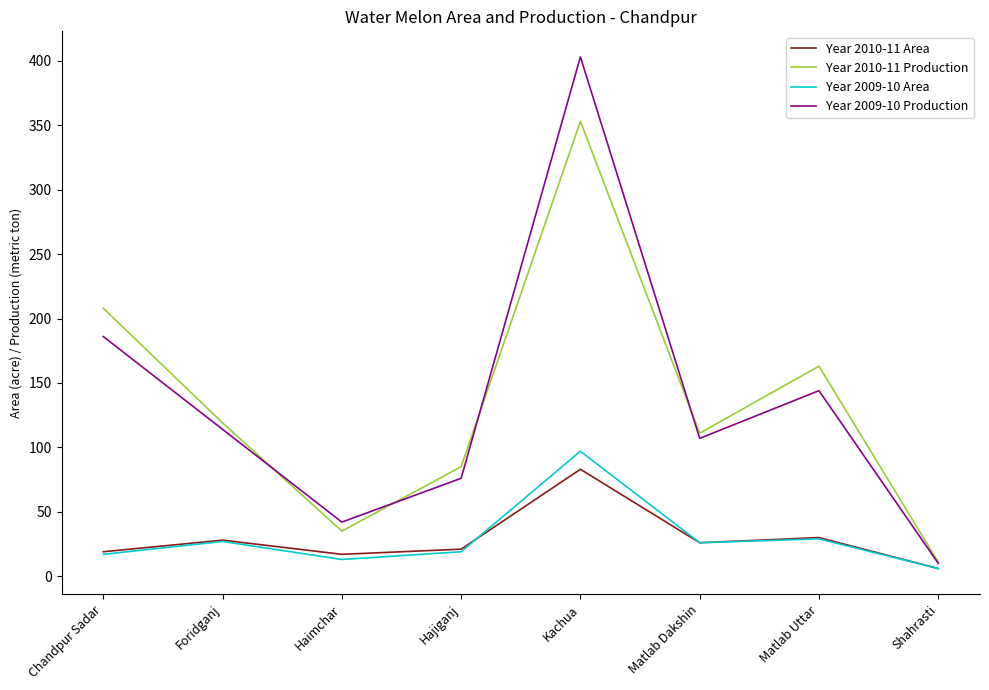

How many lines are shown in the chart?

4